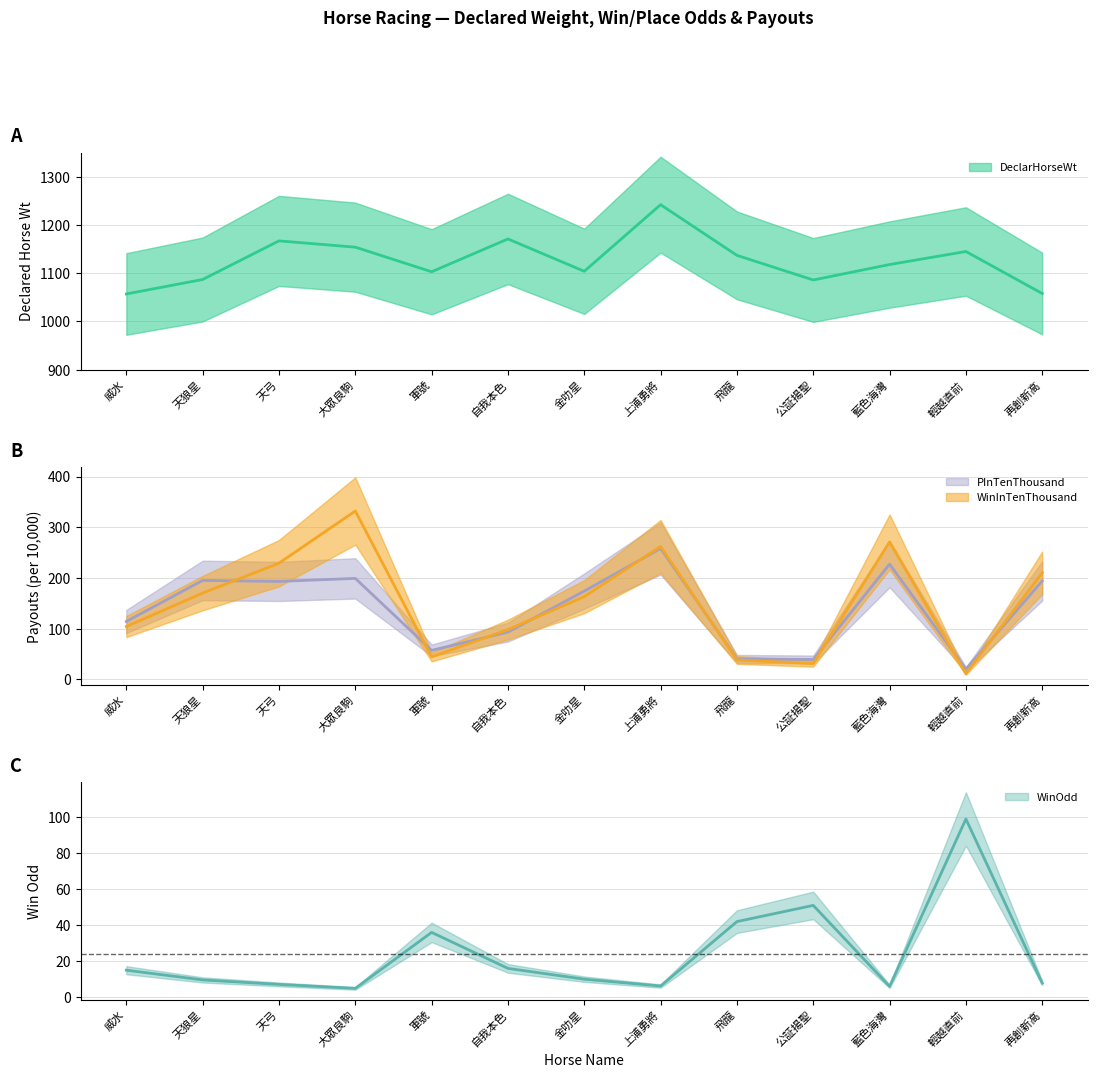

True or false: PInTenThousand has more than 0 interior local peaks.

True